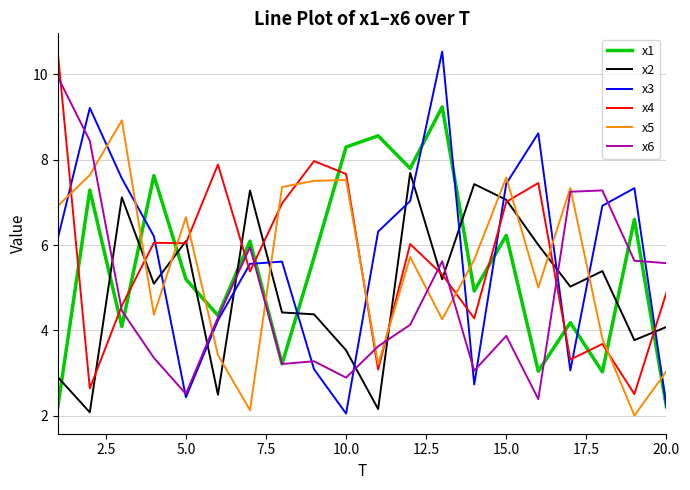

True or false: x3 has more than 2 points higher than both neighbors.

True